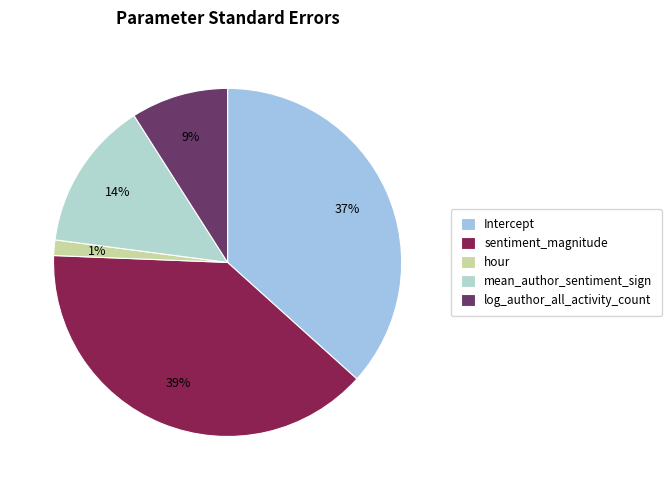

What is the largest slice in the pie chart?

sentiment_magnitude